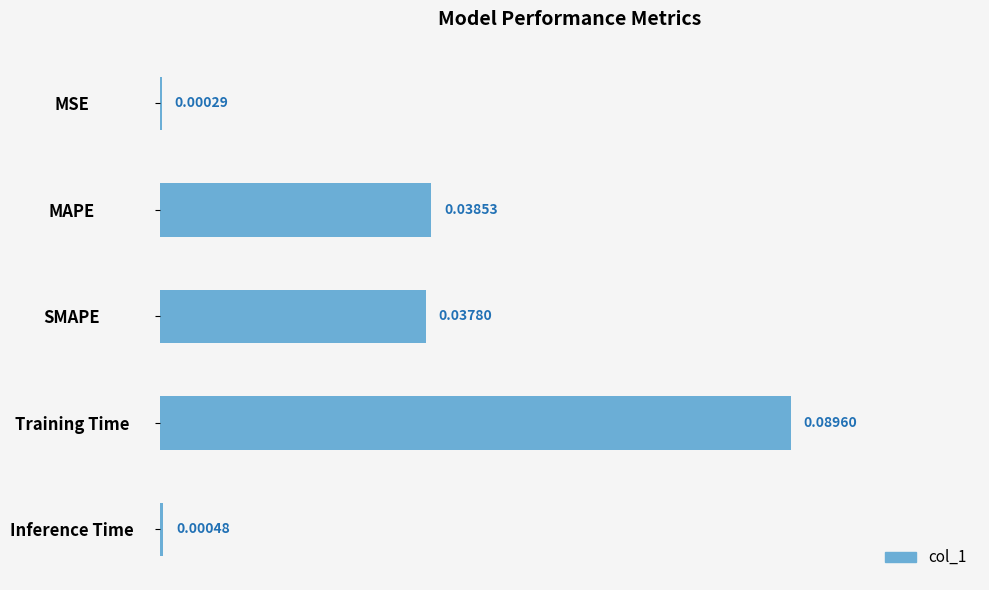

Which label corresponds to the largest value in the chart?

Training Time